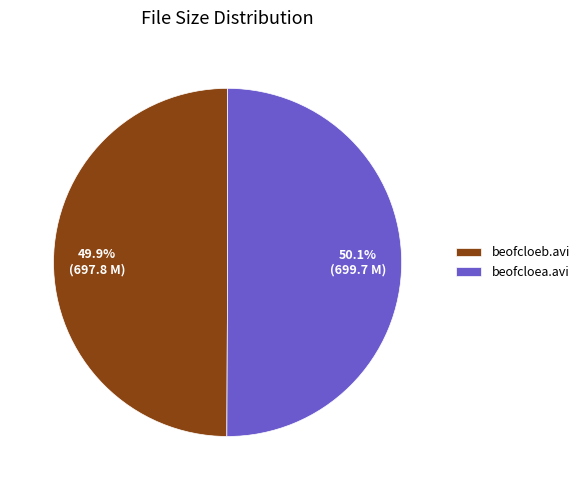

Does any single category account for the majority?

Yes